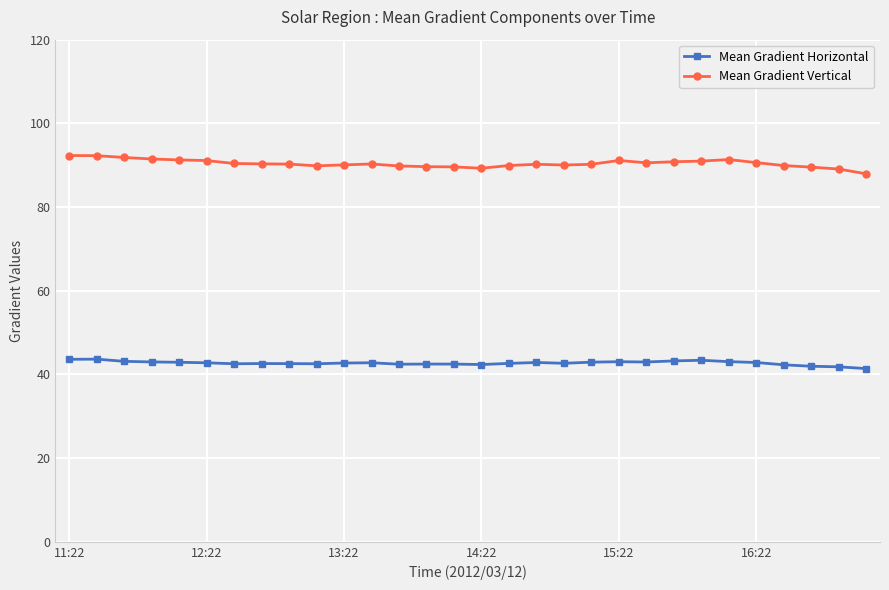

List the series in order of their overall mean, lowest first.

Mean Gradient Horizontal, Mean Gradient Vertical